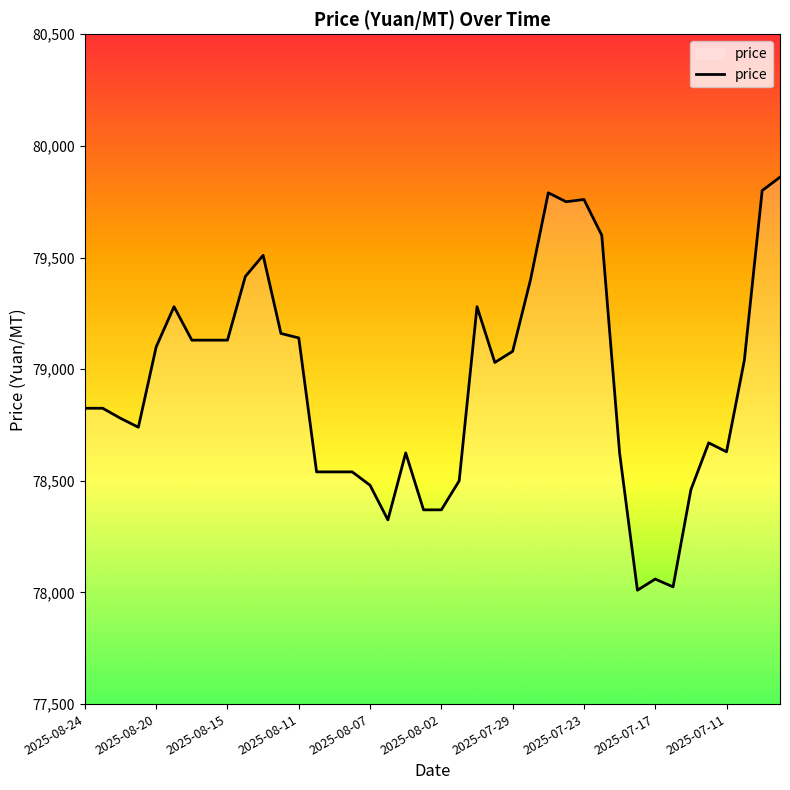

What is the maximum value shown in the chart?

79860